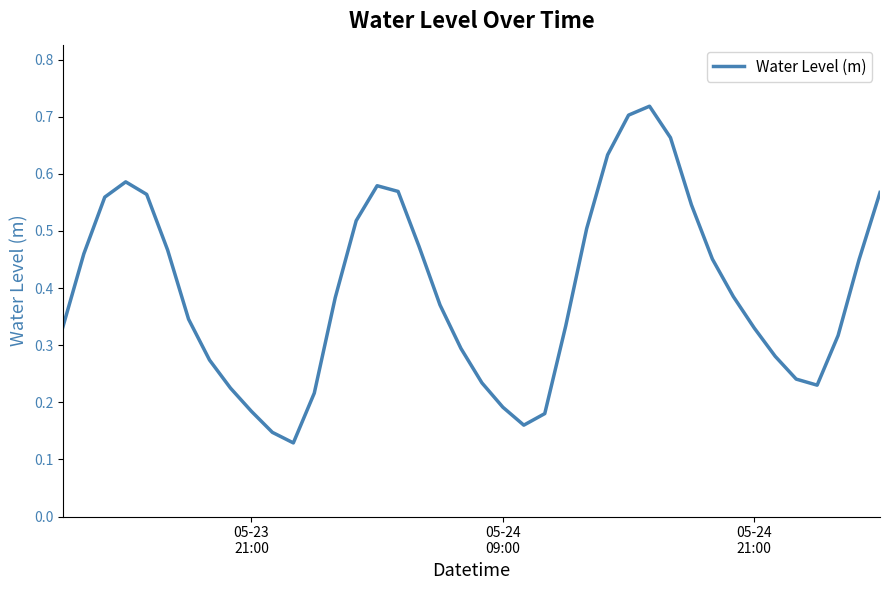

How many lines are shown in the chart?

1